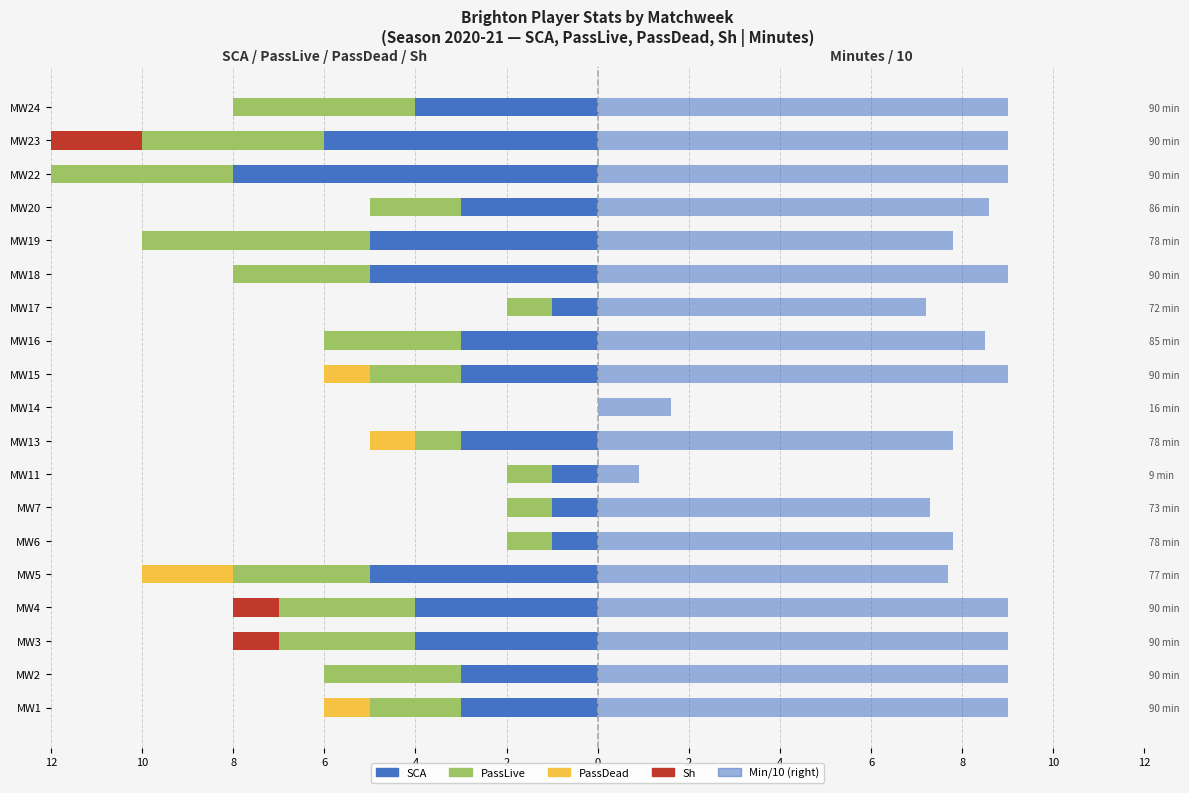

Reading left to right, extract all data points from this chart.

SCA: -3.0	-3.0	-4.0	-4.0	-5.0	-1.0	-1.0	-1.0	-3.0	0.0	-3.0	-3.0	-1.0	-5.0	-5.0	-3.0	-8.0	-6.0	-4.0
PassLive: -2.0	-3.0	-3.0	-3.0	-3.0	-1.0	-1.0	-1.0	-1.0	0.0	-2.0	-3.0	-1.0	-3.0	-5.0	-2.0	-4.0	-4.0	-4.0
PassDead: -1.0	0.0	0.0	0.0	-2.0	0.0	0.0	0.0	-1.0	0.0	-1.0	0.0	0.0	0.0	0.0	0.0	0.0	0.0	0.0
Sh: 0.0	0.0	-1.0	-1.0	0.0	0.0	0.0	0.0	0.0	0.0	0.0	0.0	0.0	0.0	0.0	0.0	-3.0	-2.0	0.0
Min/10: 9.0	9.0	9.0	9.0	7.7	7.8	7.3	0.9	7.8	1.6	9.0	8.5	7.2	9.0	7.8	8.6	9.0	9.0	9.0